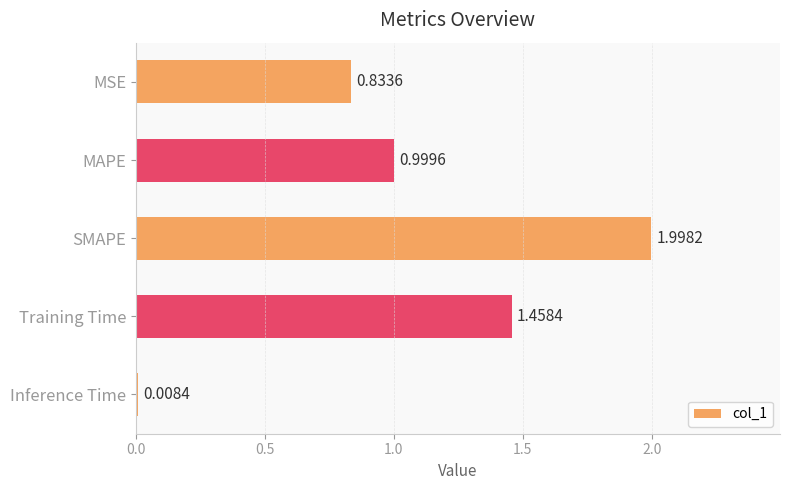

At which label is the value closest to 1?

MAPE